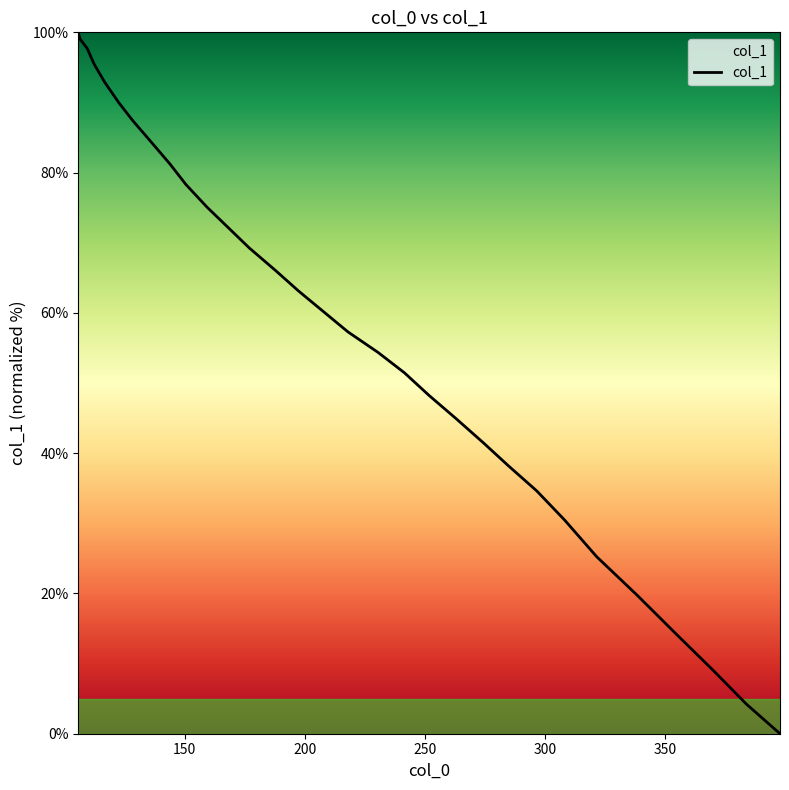

Is this an area chart (filled region under the line)?

No